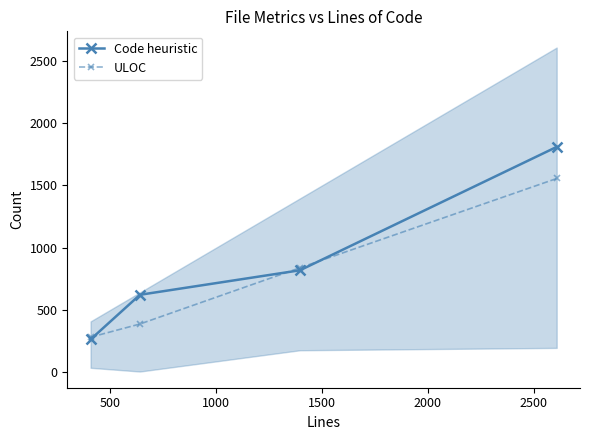

What is the minimum value for ULOC?

280